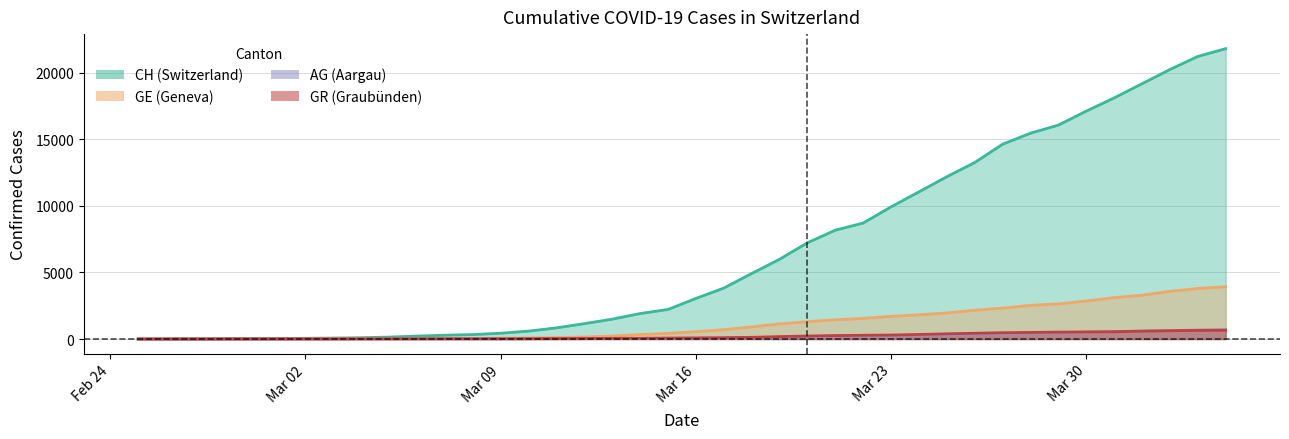

True or false: CH has more than 2 interior local peaks.

False